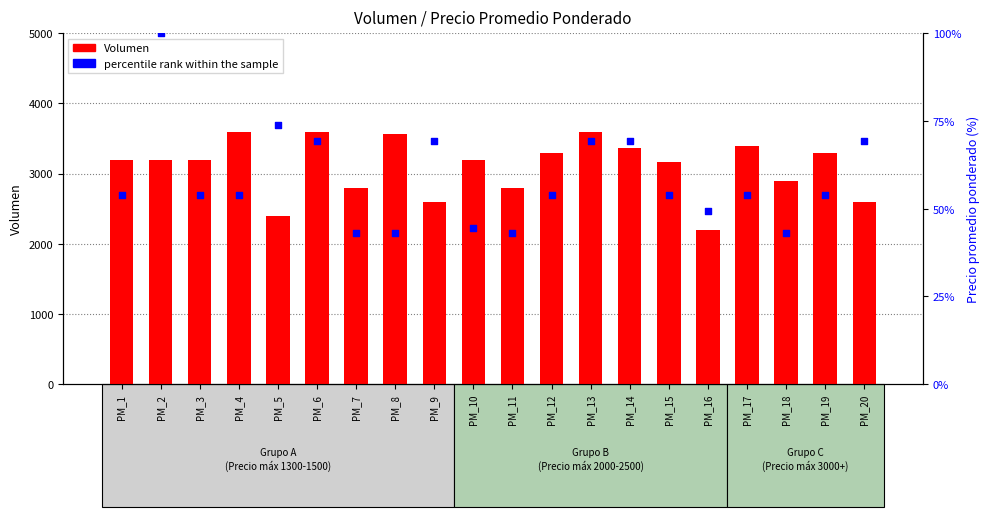

Which series contains the highest Y value?

Volumen